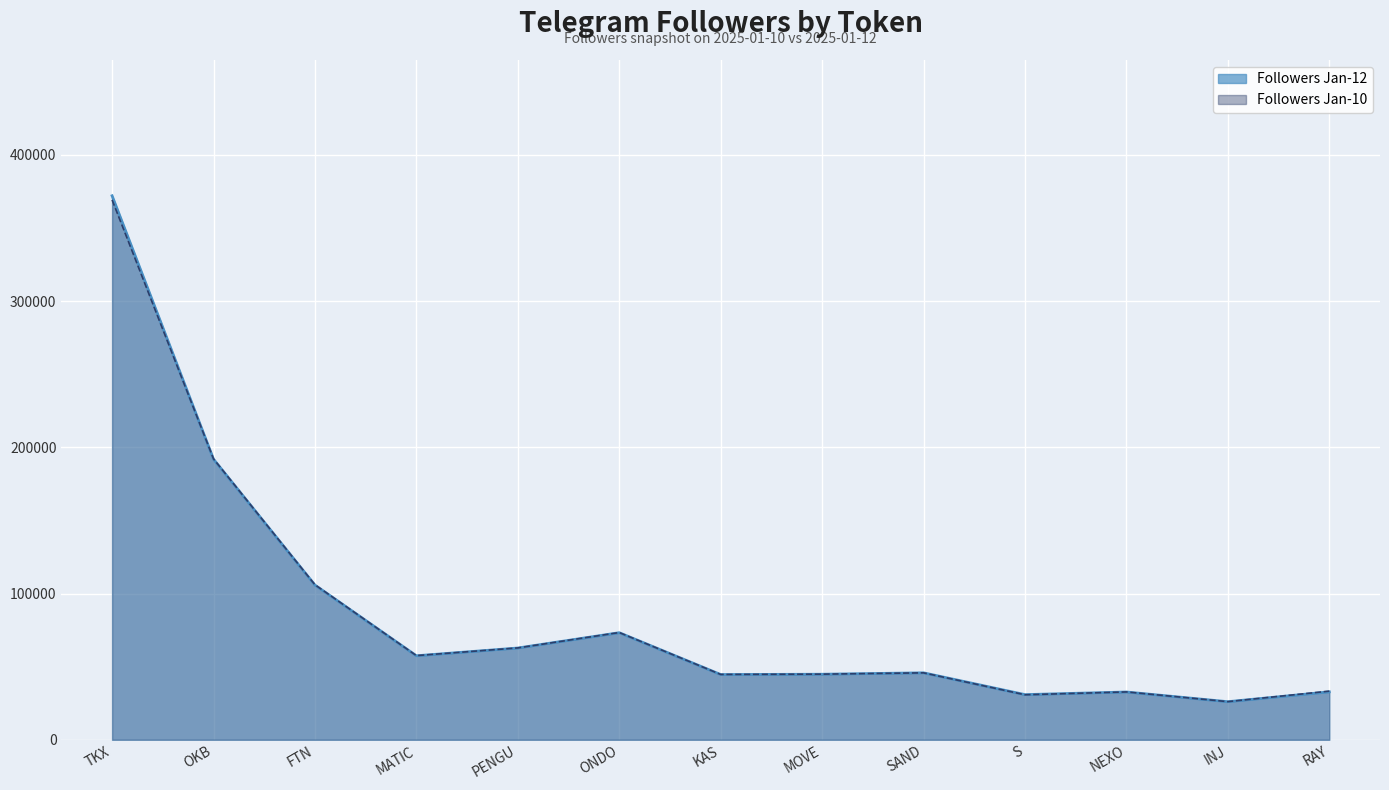

True or false: Followers Jan-10 has a value of 12480 at RAY.

False